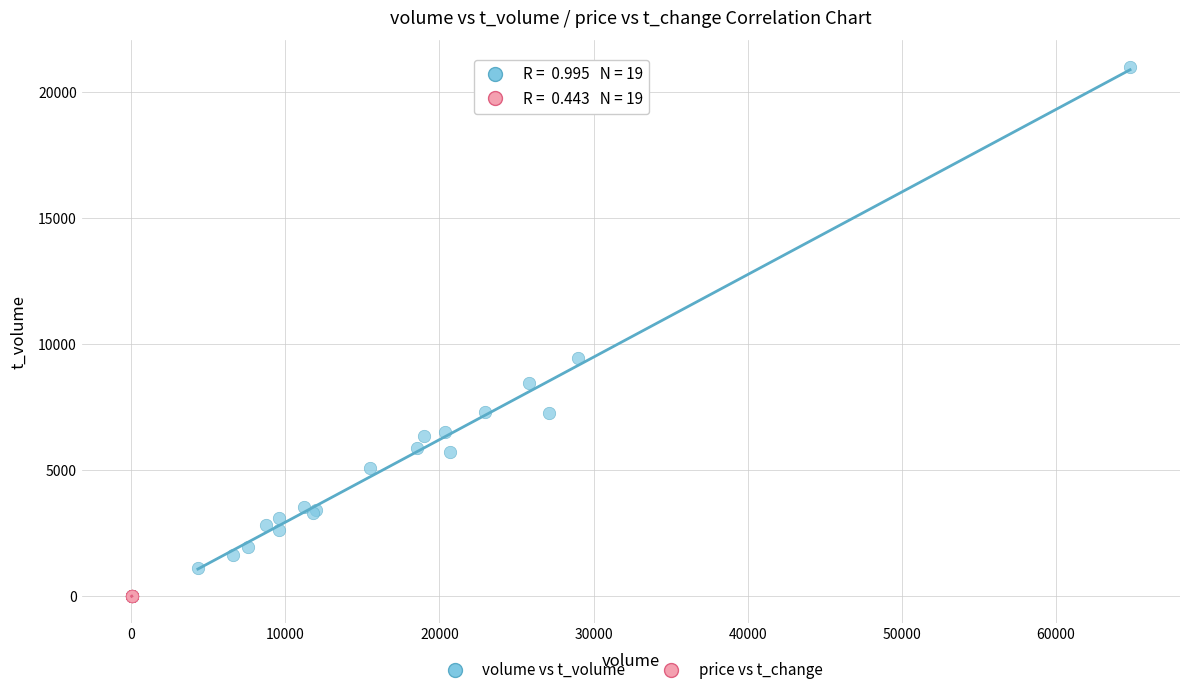

Which series contains the highest Y value?

volume vs t_volume